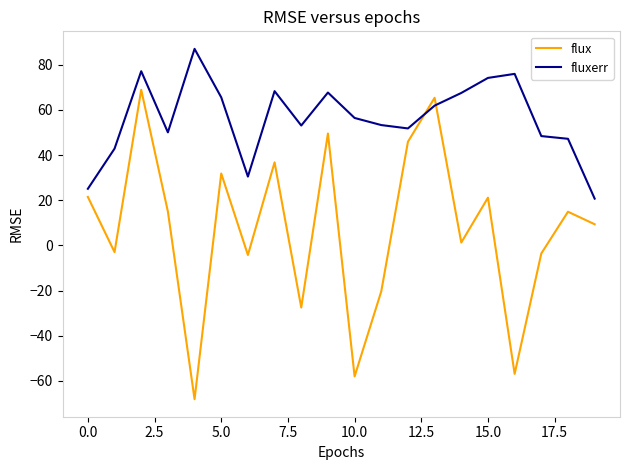

What is the greatest value displayed?

87.1